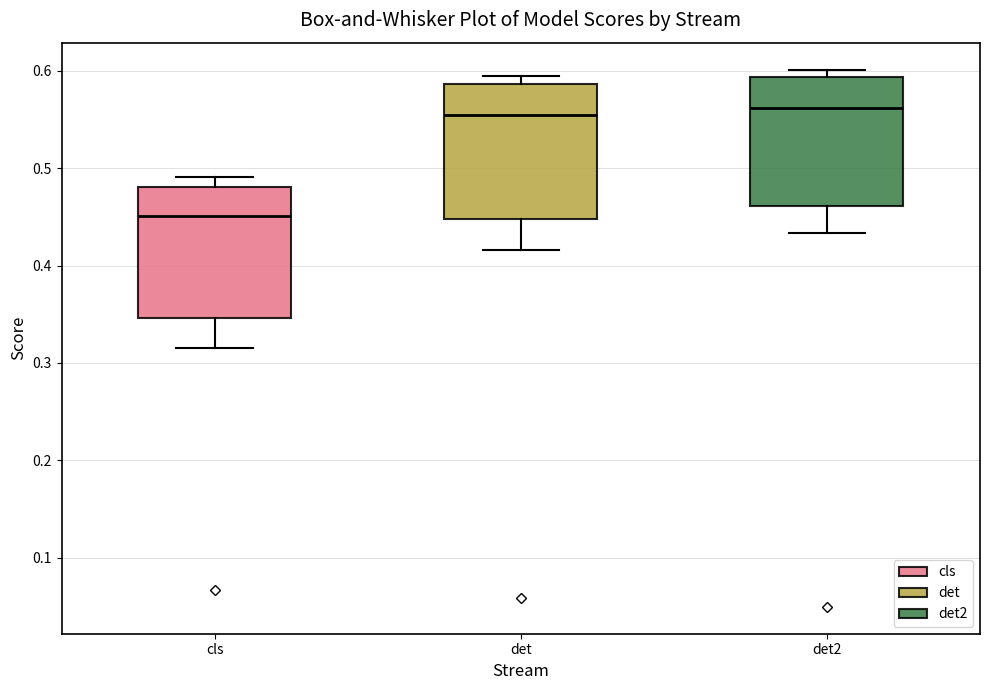

Where is the upper edge of the box for det2 on the y-axis? The values are not printed on the chart, so give them approximately, as read against the axis.

0.59